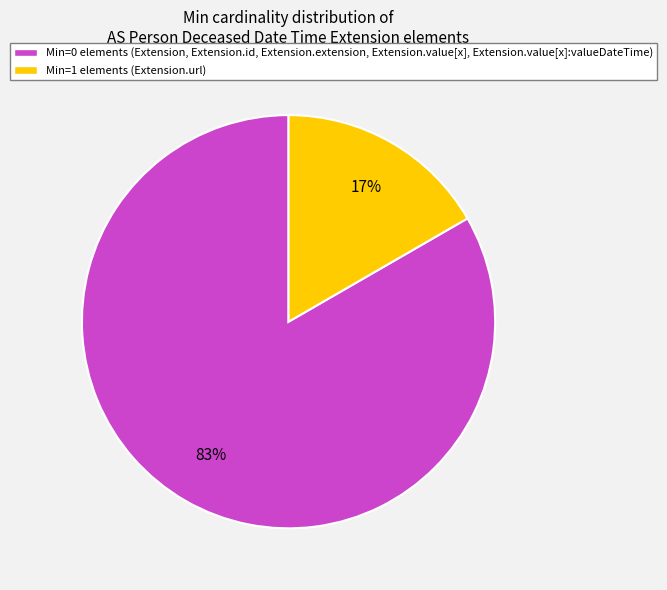

Is there any slice that represents more than half of the pie?

Yes